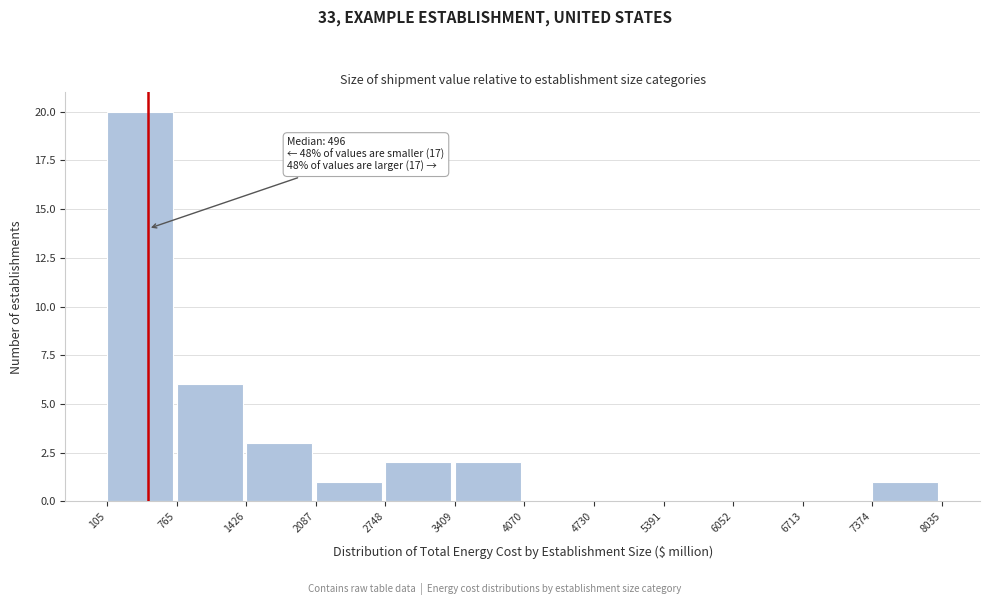

Over which range of the x-axis is the bar tallest?

105 to 765